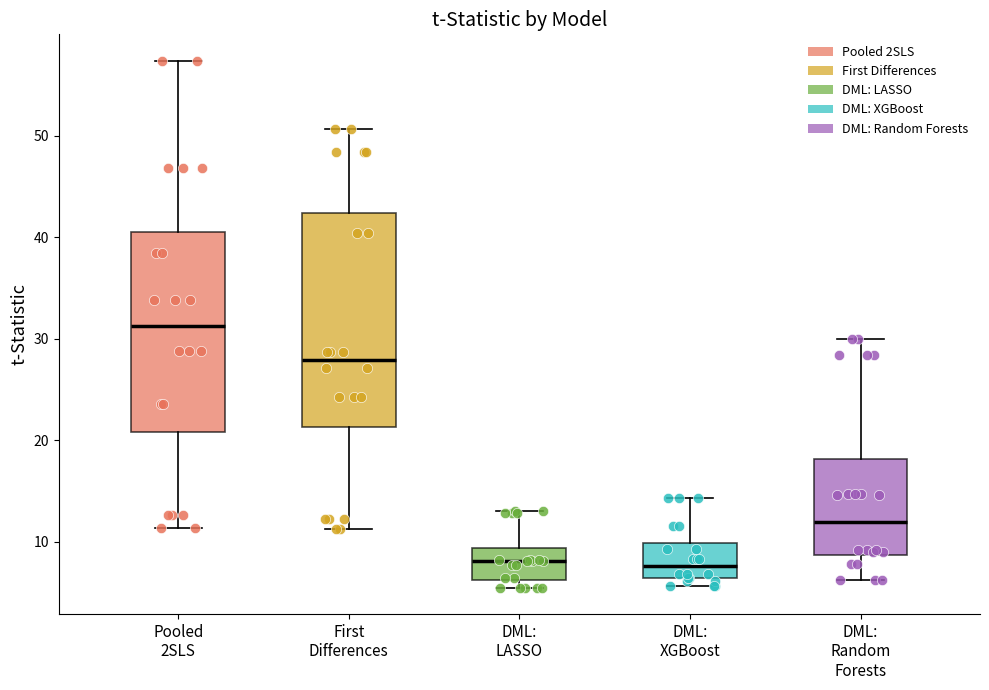

Where is the lower edge of the box for Pooled 2SLS on the y-axis? The values are not printed on the chart, so give them approximately, as read against the axis.

21